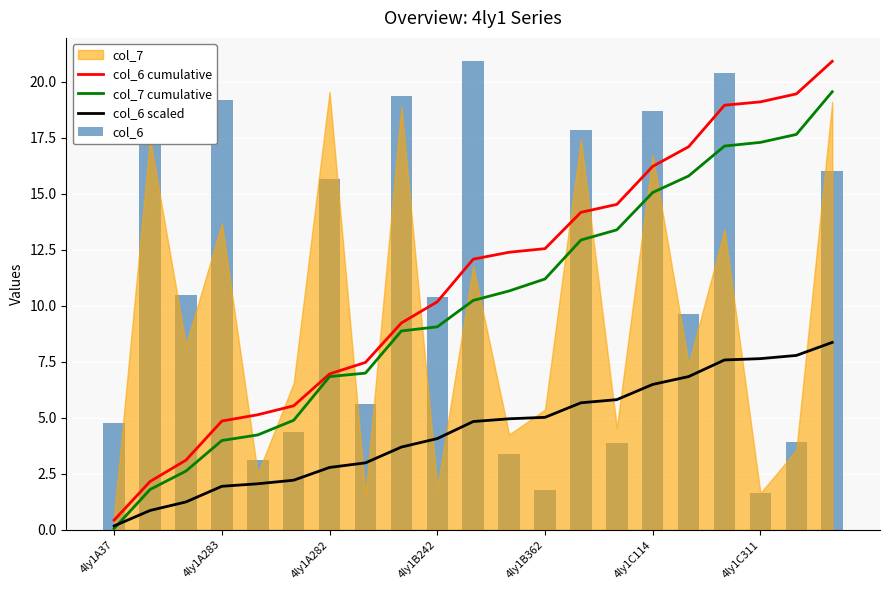

Is it true that col_7 cumulative equals 13.4 at 14?

True